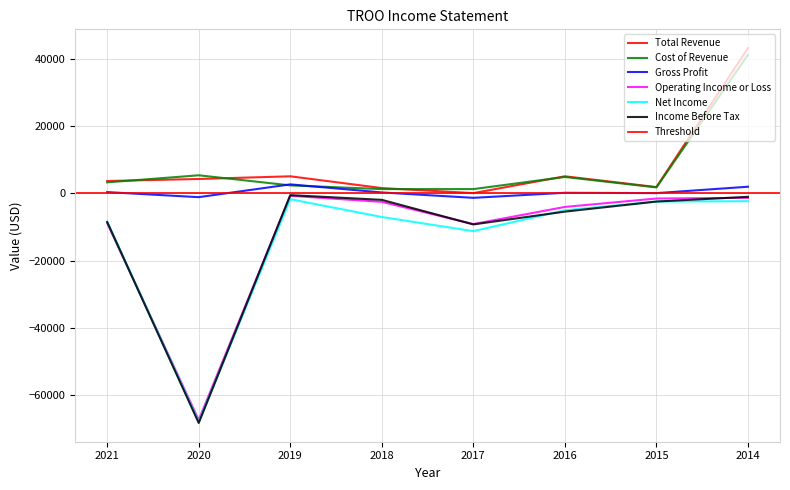

What is the lowest value of the Total Revenue series?

100